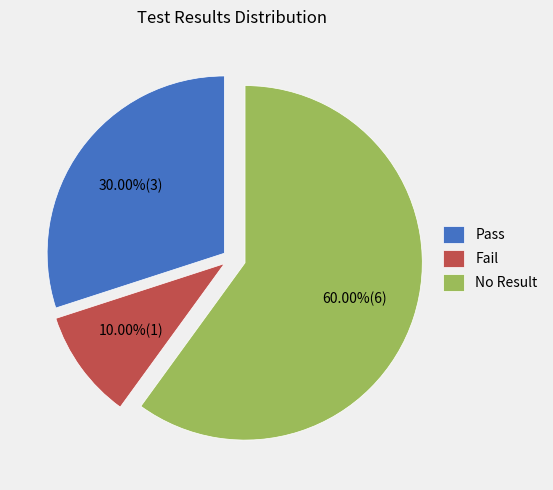

To the nearest percent, what percentage of the pie is No Result?

60%